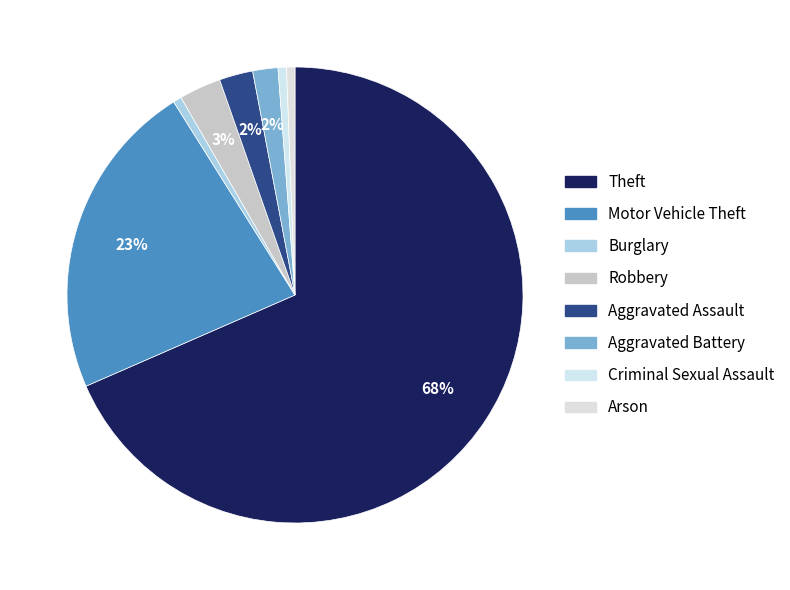

What is the smallest slice in the pie chart?

Burglary